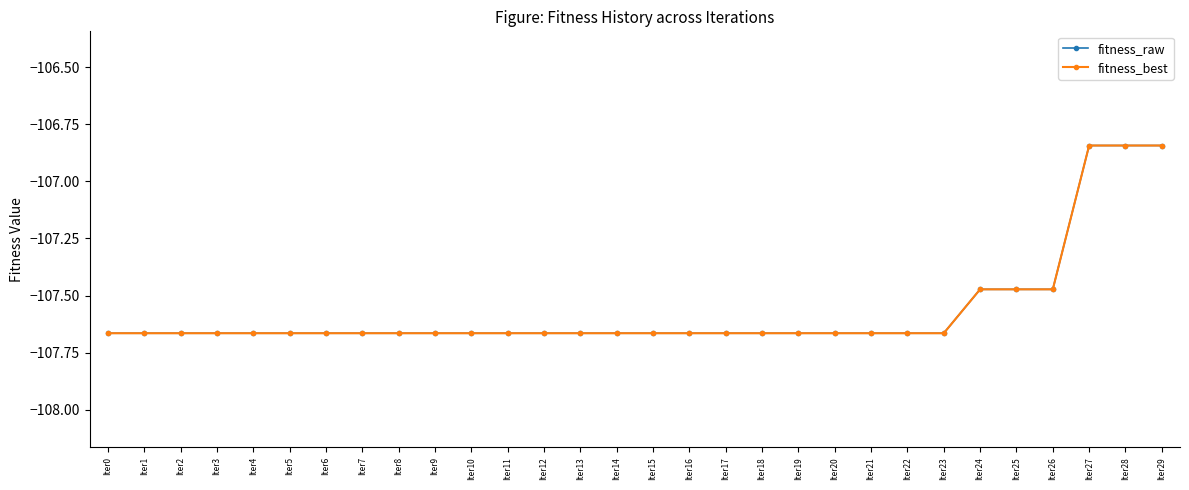

Between Iter4 and Iter10, which is larger?

Iter4